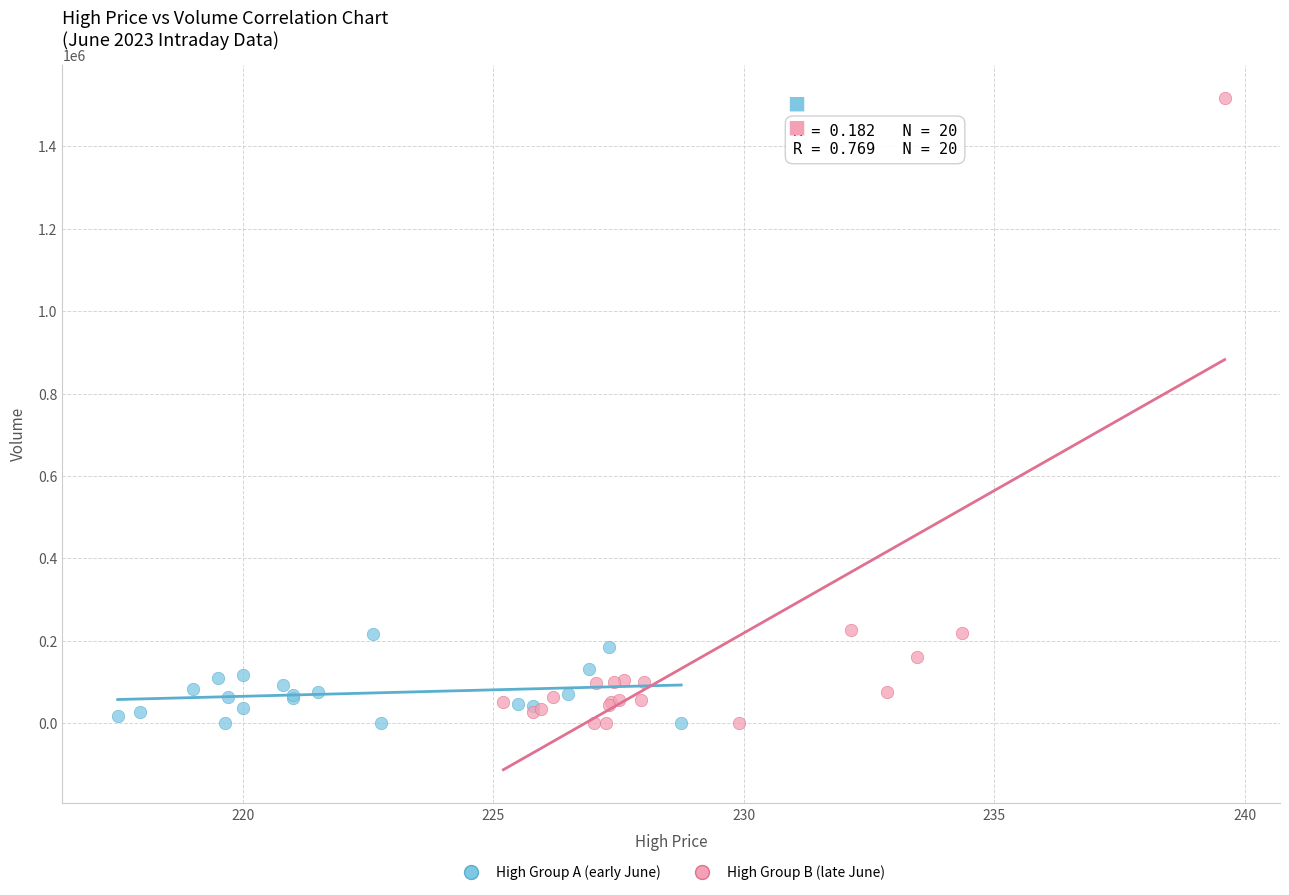

Which series has the largest Y range (max minus min)?

High Group B (late June)